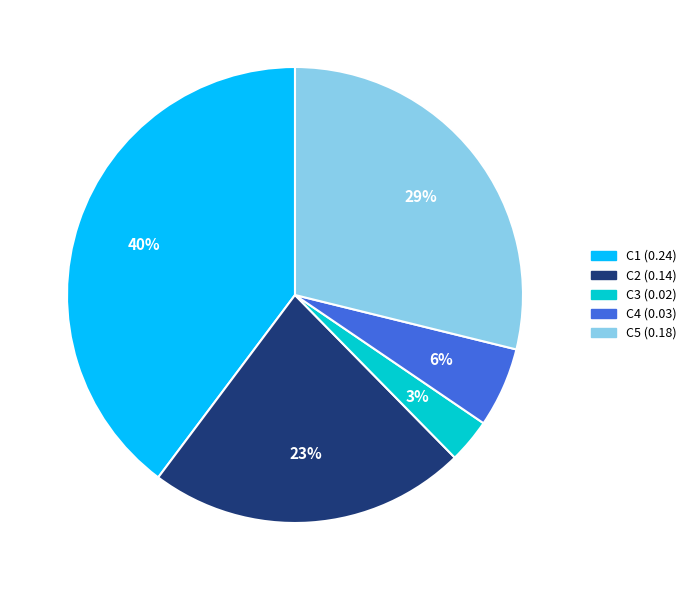

To the nearest percent, what portion does C2 represent?

23%